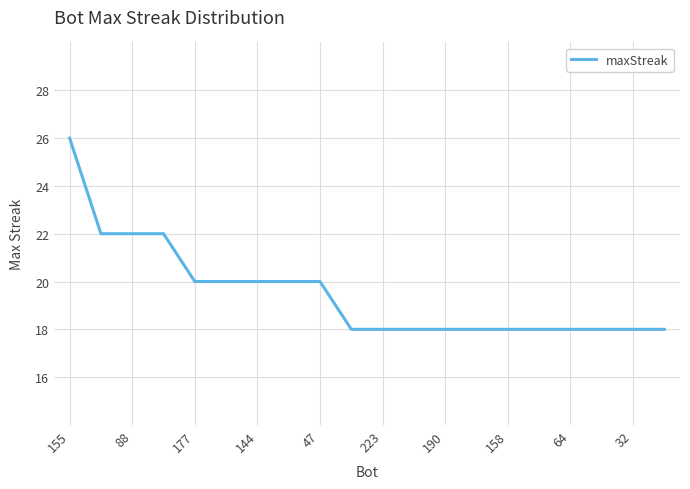

What is the greatest value displayed?

26